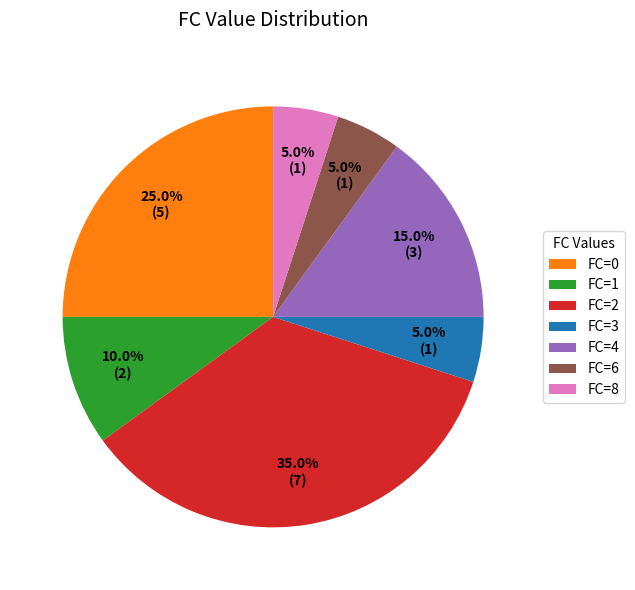

Does FC=1 account for over 50% of the chart?

No